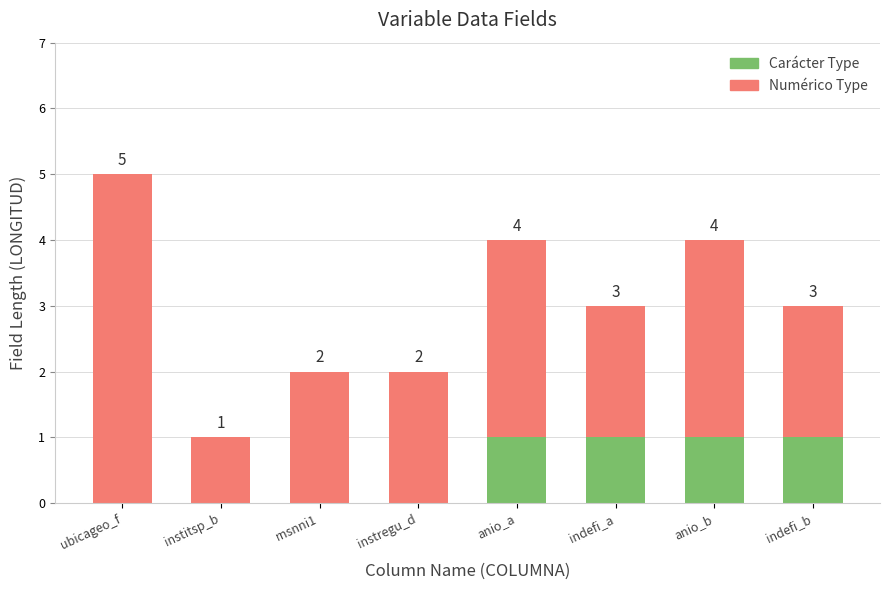

At which category is the sum across all series the highest?

ubicageo_f